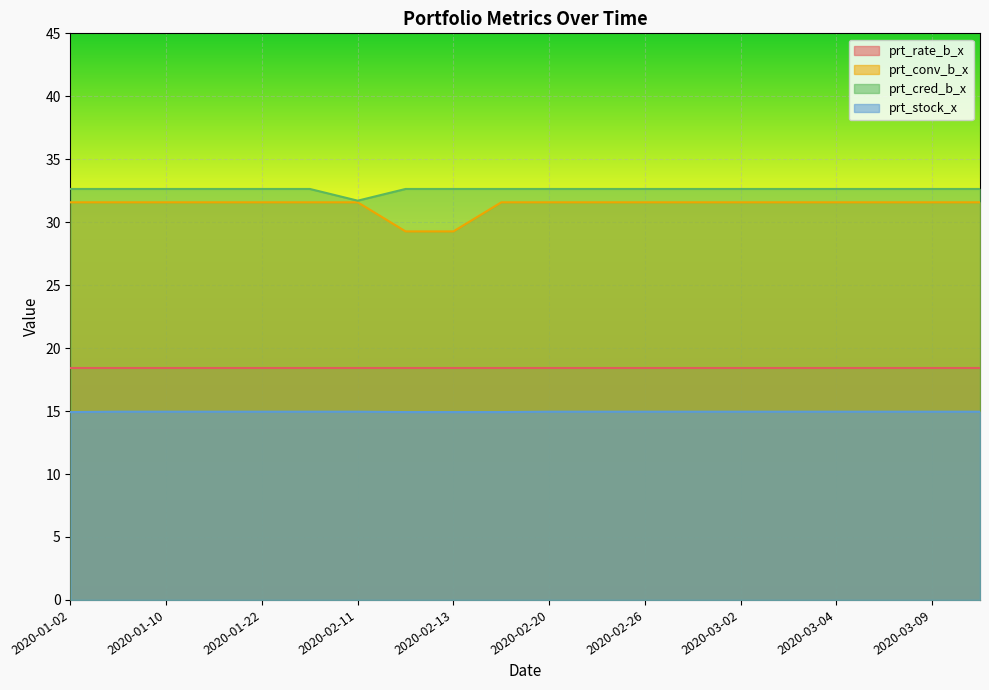

What are all the series names shown in the legend?

prt_rate_b_x, prt_conv_b_x, prt_cred_b_x, prt_stock_x